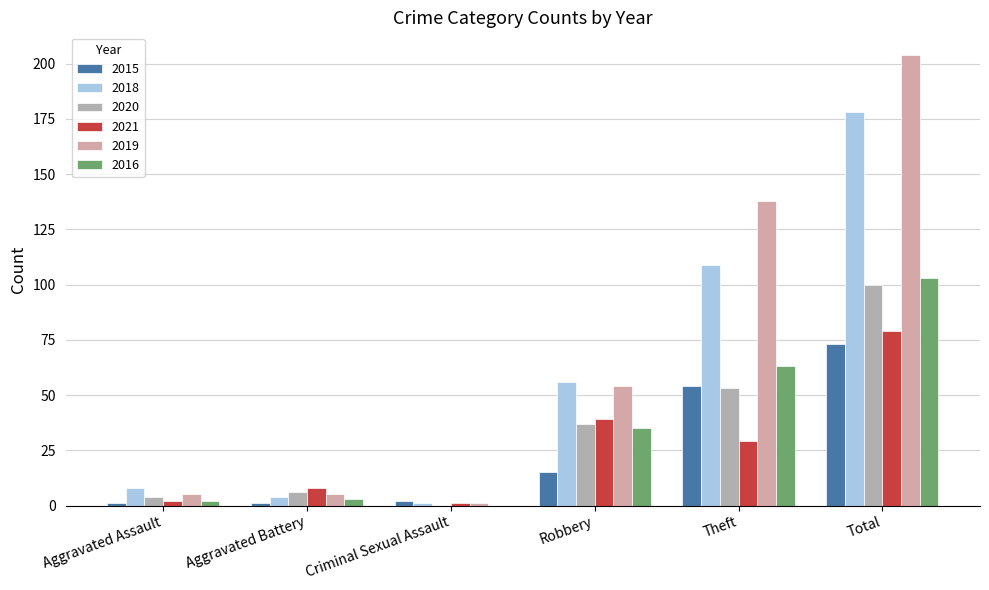

How many groups of bars are there?

6